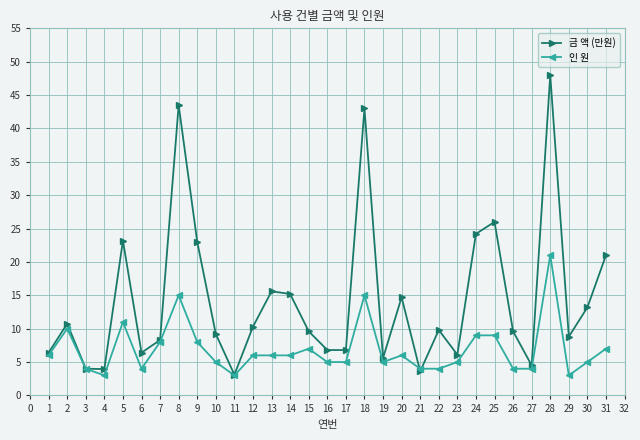

True or false: 인 원 has a value of 3.0 at 11.

True